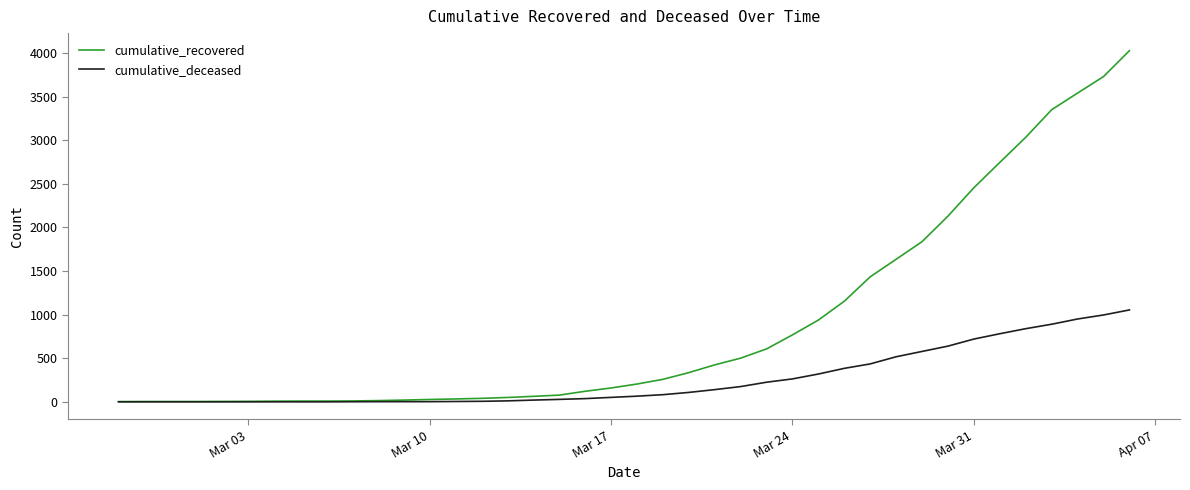

Count the number of categories in the chart.

40